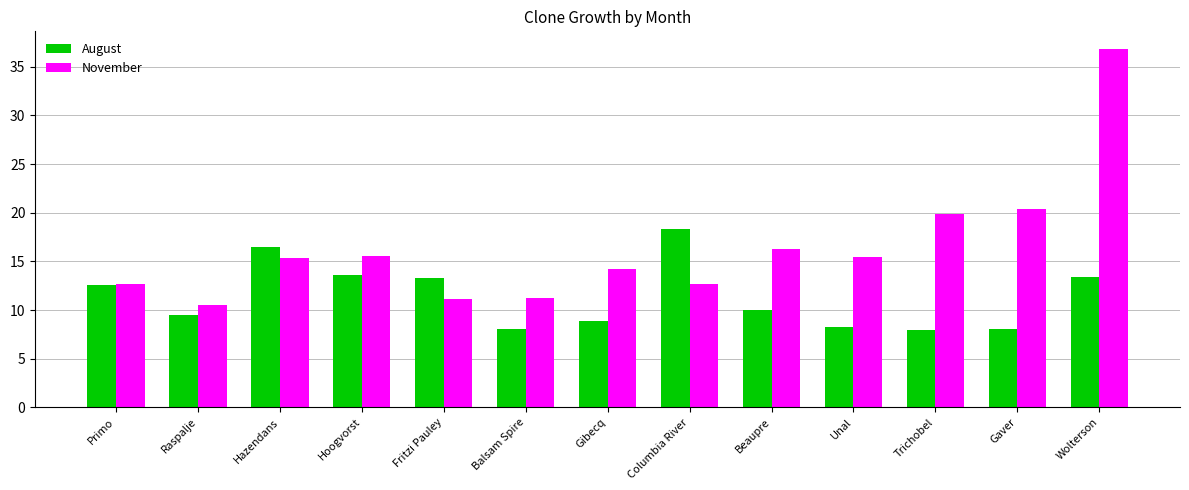

What is the difference between the highest and lowest values at Hoogvorst?

2.0